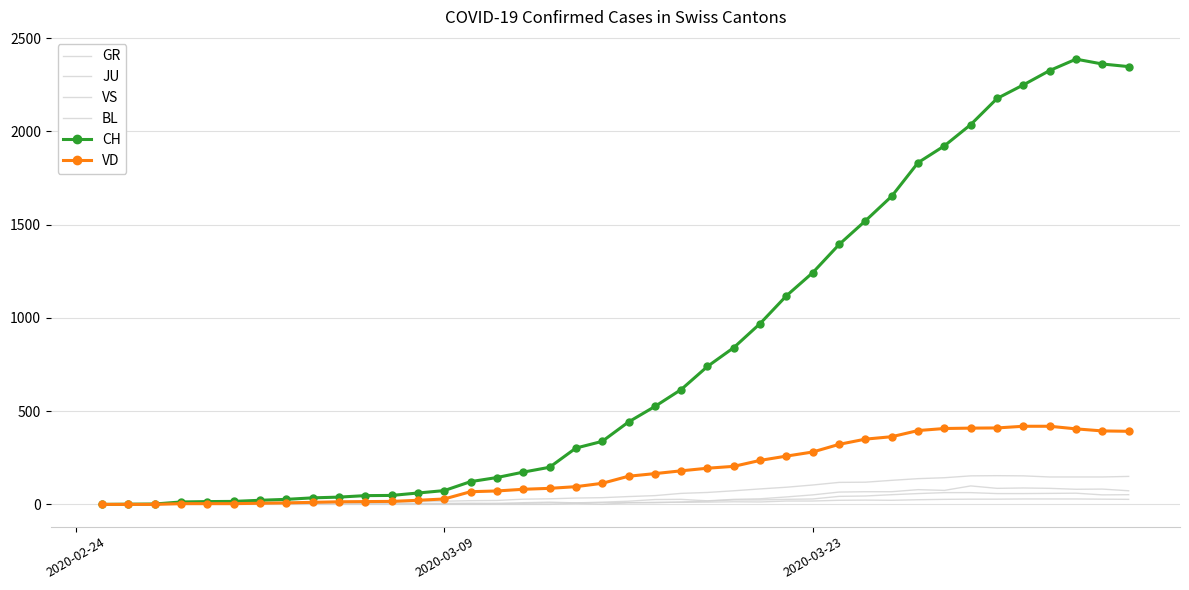

What is the greatest value displayed?

2388